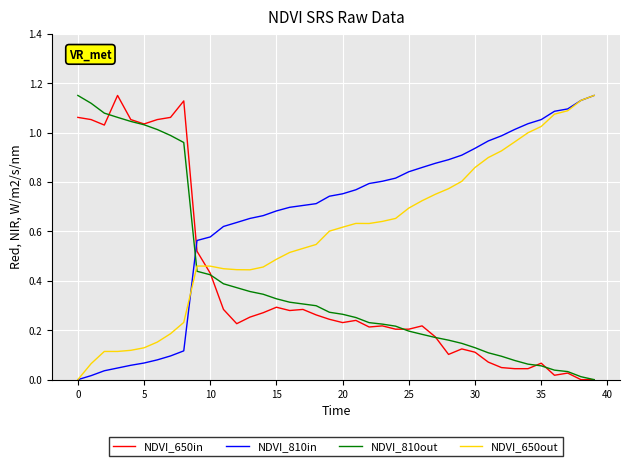

Which series has the largest total across all categories?

NDVI_810in